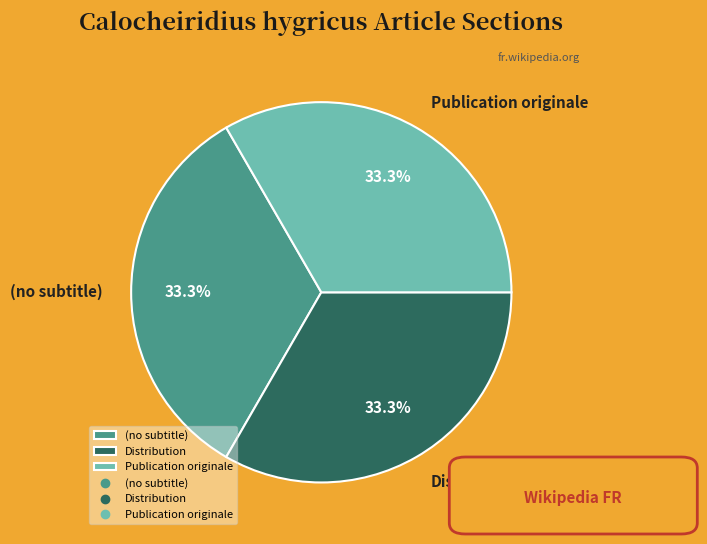

Do (no subtitle) and Distribution together represent more than half of the pie?

Yes